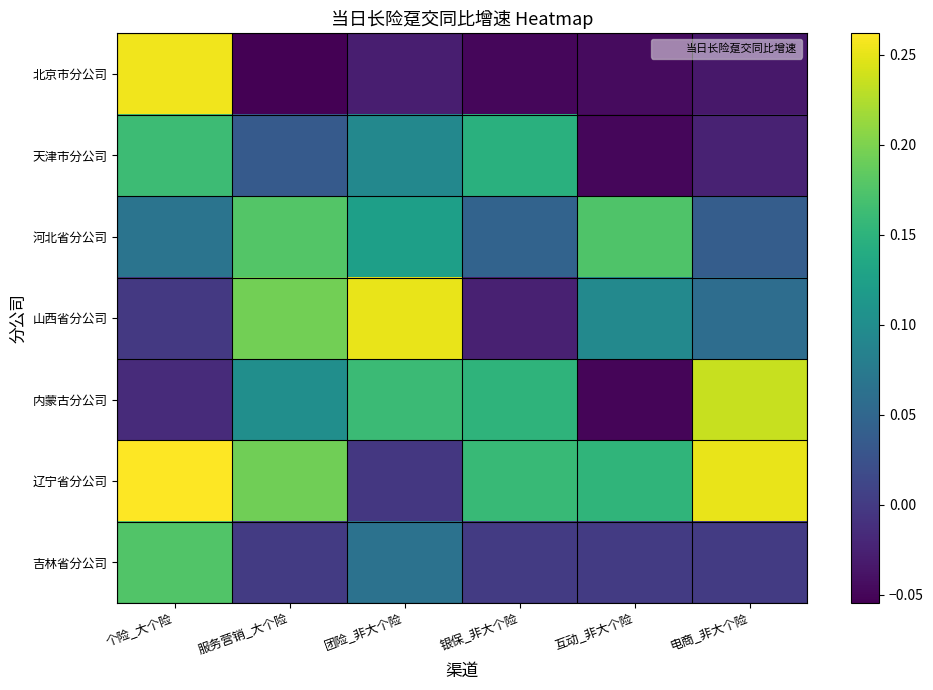

At which category does the chart reach its peak across all series?

个险_大个险